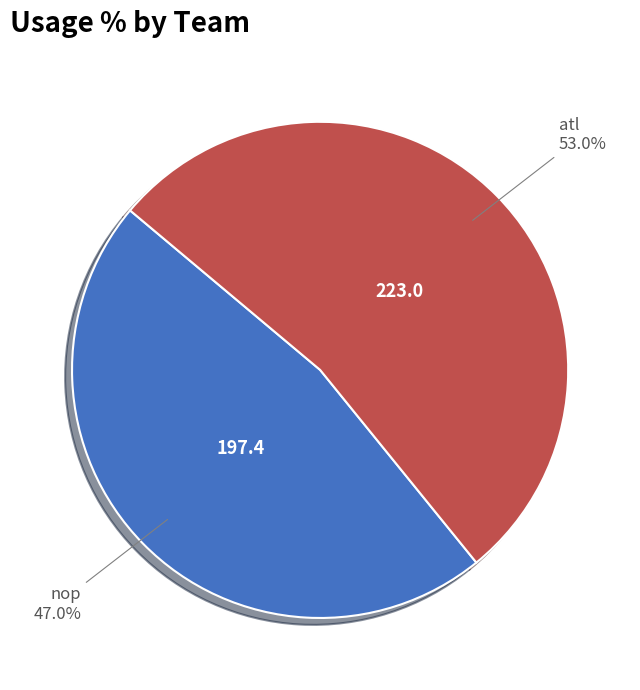

Is there a majority slice in this chart?

Yes